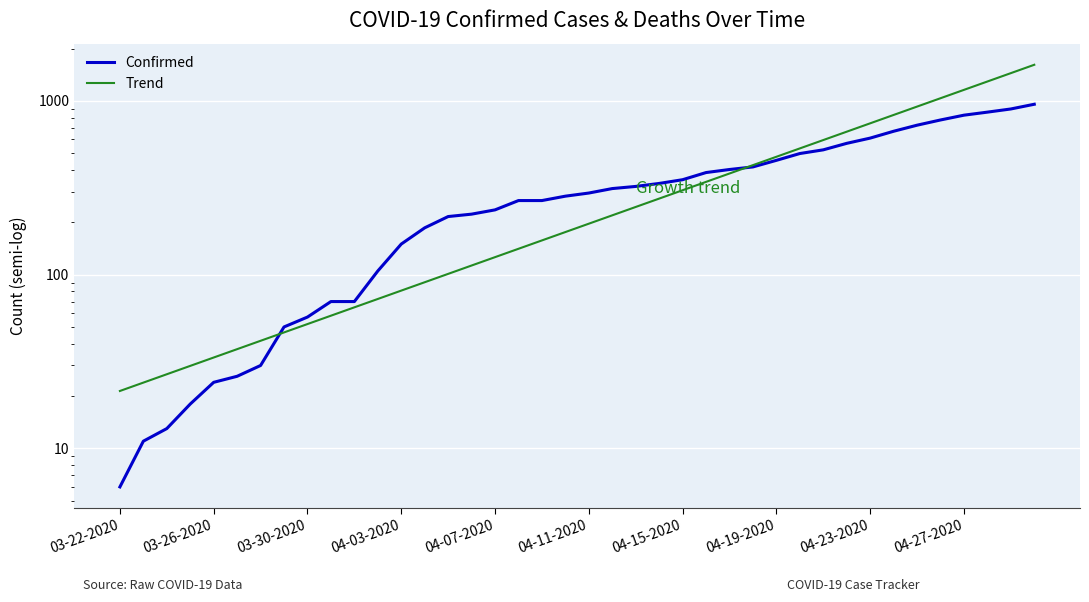

Reading right to left, what are all the values shown in this chart?

Confirmed: 957.0	899.0	862.0	828.0	777.0	725.0	669.0	611.0	570.0	523.0	498.0	455.0	417.0	403.0	387.0	352.0	335.0	322.0	313.0	295.0	283.0	267.0	267.0	236.0	223.0	216.0	186.0	150.0	105.0	70.0	70.0	57.0	50.0	30.0	26.0	24.0	18.0	13.0	11.0	6.0
Trend: 1615.0	1445.5	1293.8	1158.0	1036.5	927.7	830.4	743.2	665.2	595.4	533.0	477.0	427.0	382.2	342.1	306.2	274.0	245.3	219.5	196.5	175.9	157.4	140.9	126.1	112.9	101.0	90.4	80.9	72.4	64.8	58.0	52.0	46.5	41.6	37.3	33.3	29.8	26.7	23.9	21.4